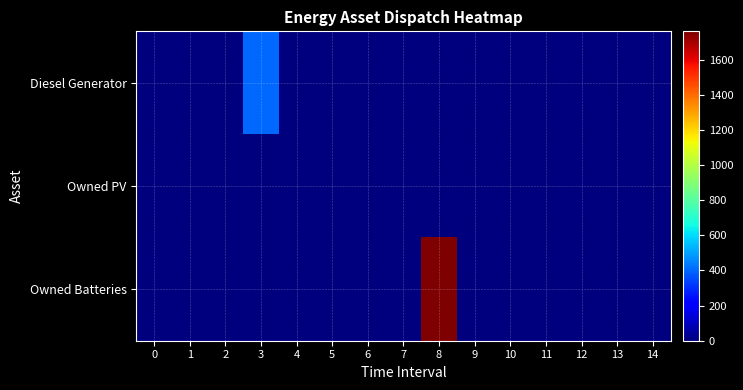

Which series has the largest total across all categories?

Owned Batteries